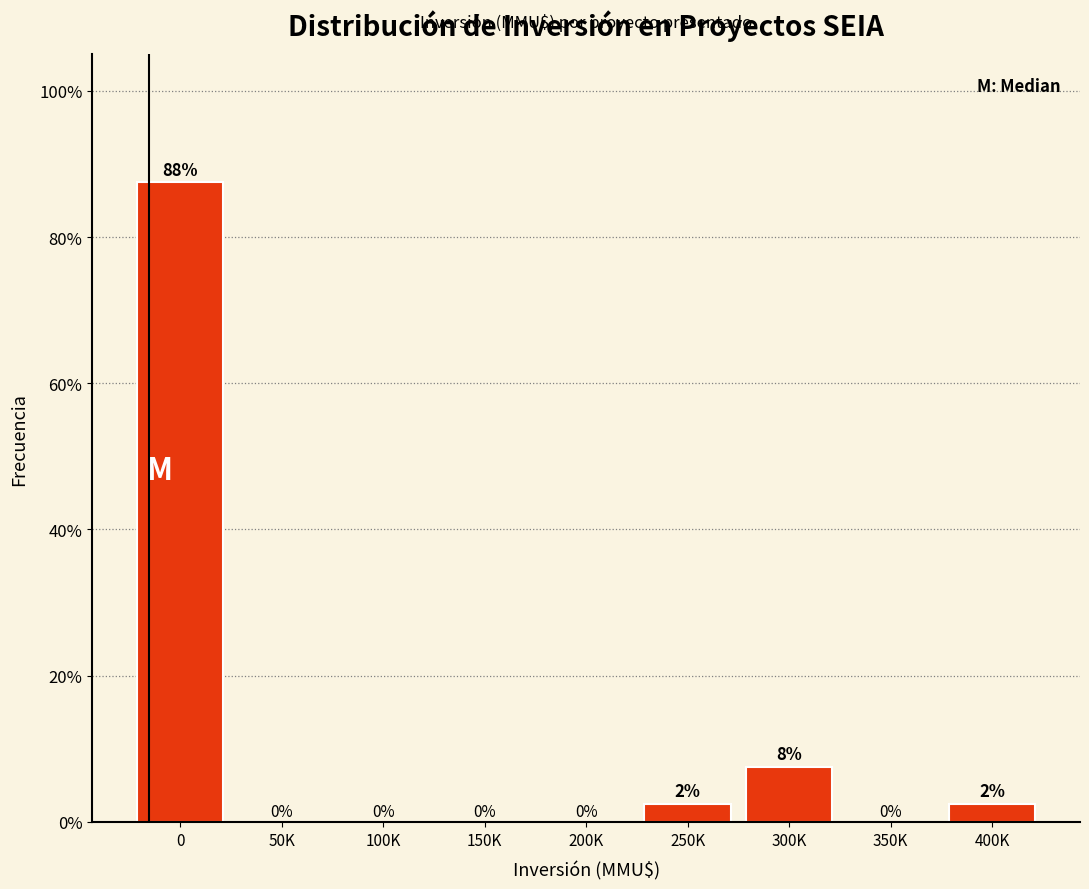

The value at 50K is -50.1. True or false?

False